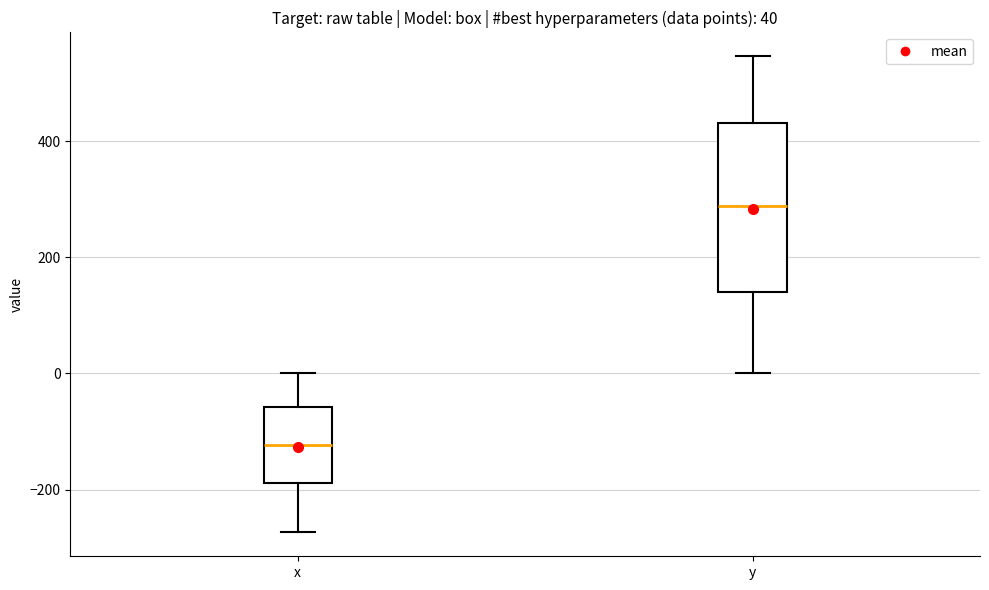

Comparing the boxes themselves (not the whiskers), which one is the tallest?

y